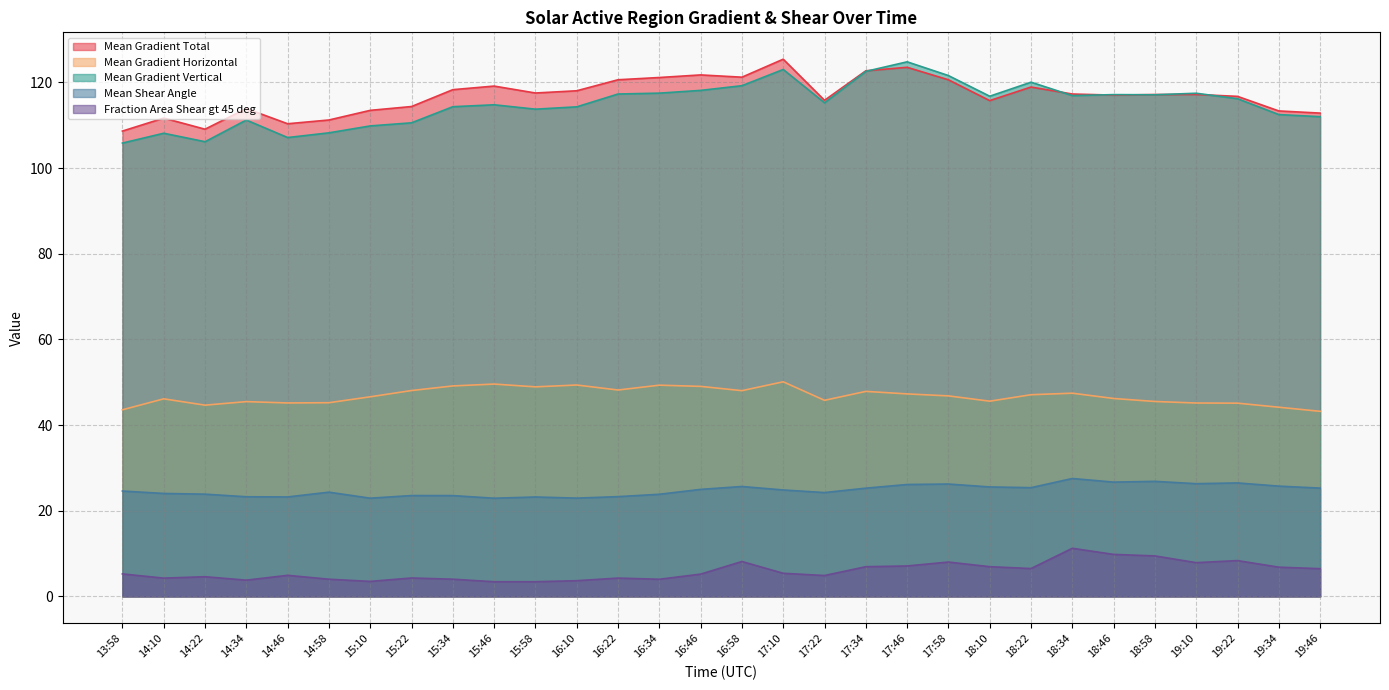

How many data points does each series have?

30